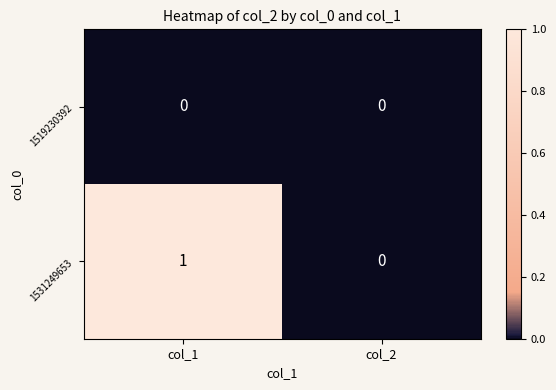

Which series has the largest total across all categories?

1531249653